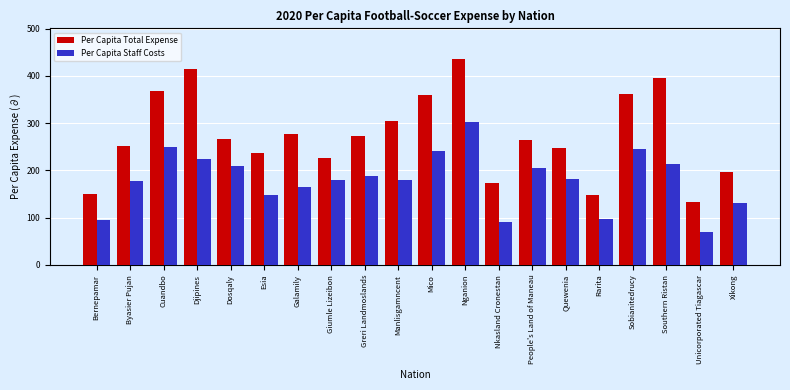

Which category has the lowest value in the Per Capita Total Expense series?

Unicorporated Tiagascar